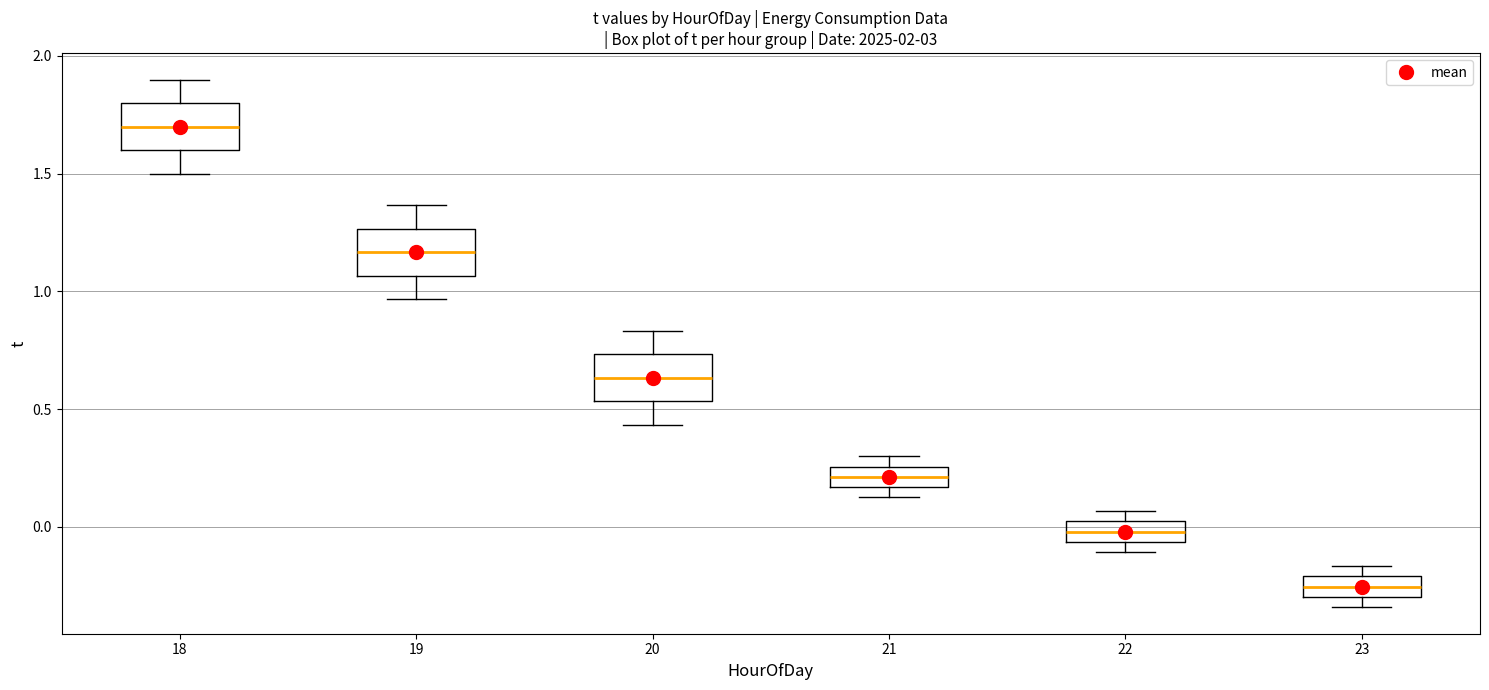

Which box has the lowest median line?

23